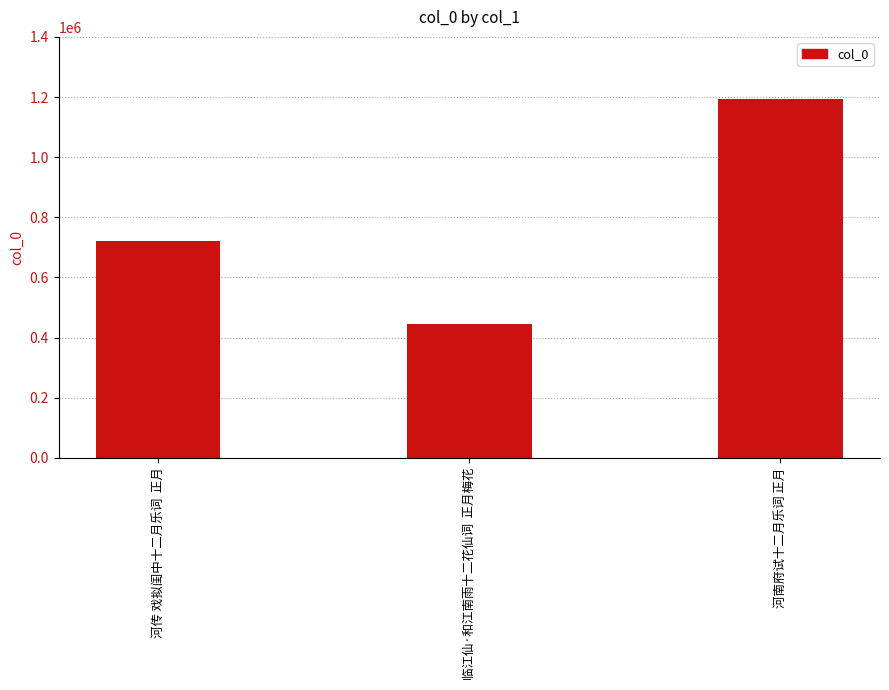

List the labels in order of value, largest first.

河南府试十二月乐词 正月, 河传 戏拟闺中十二月乐词  正月, 临江仙·和江南雨十二花仙词  正月梅花